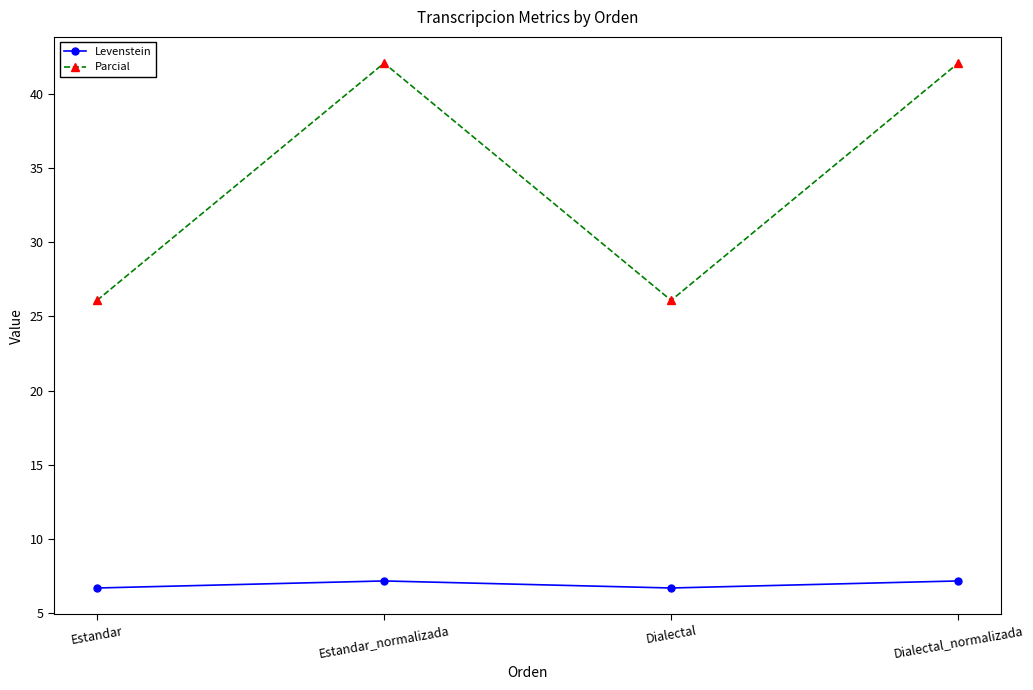

What value does the Parcial series have at Estandar?

26.1